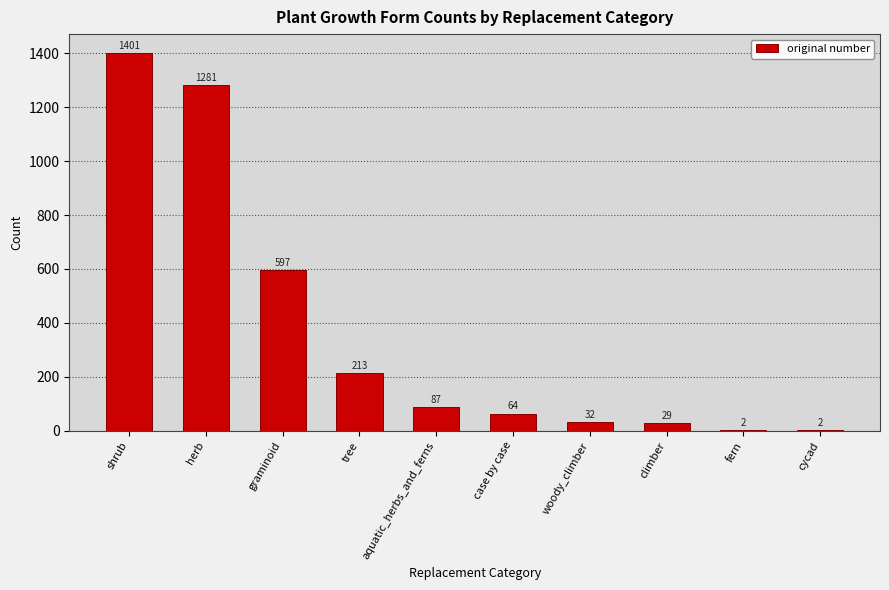

How many series are shown in this chart?

1